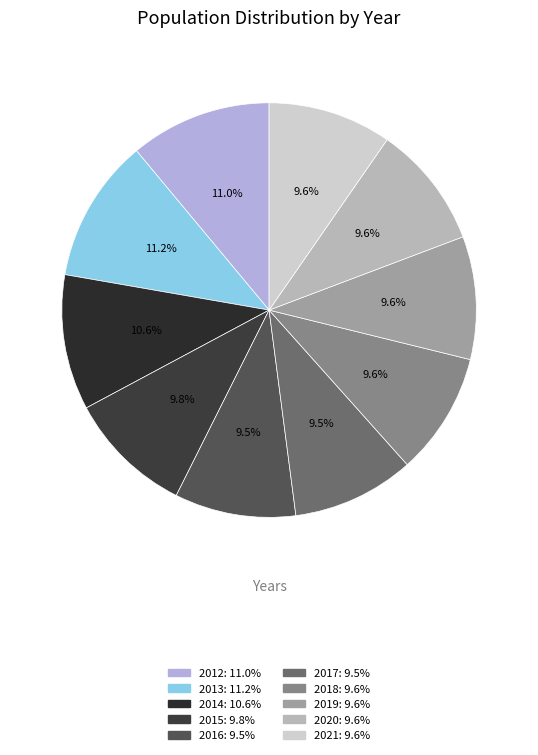

Which slice is the largest?

2013